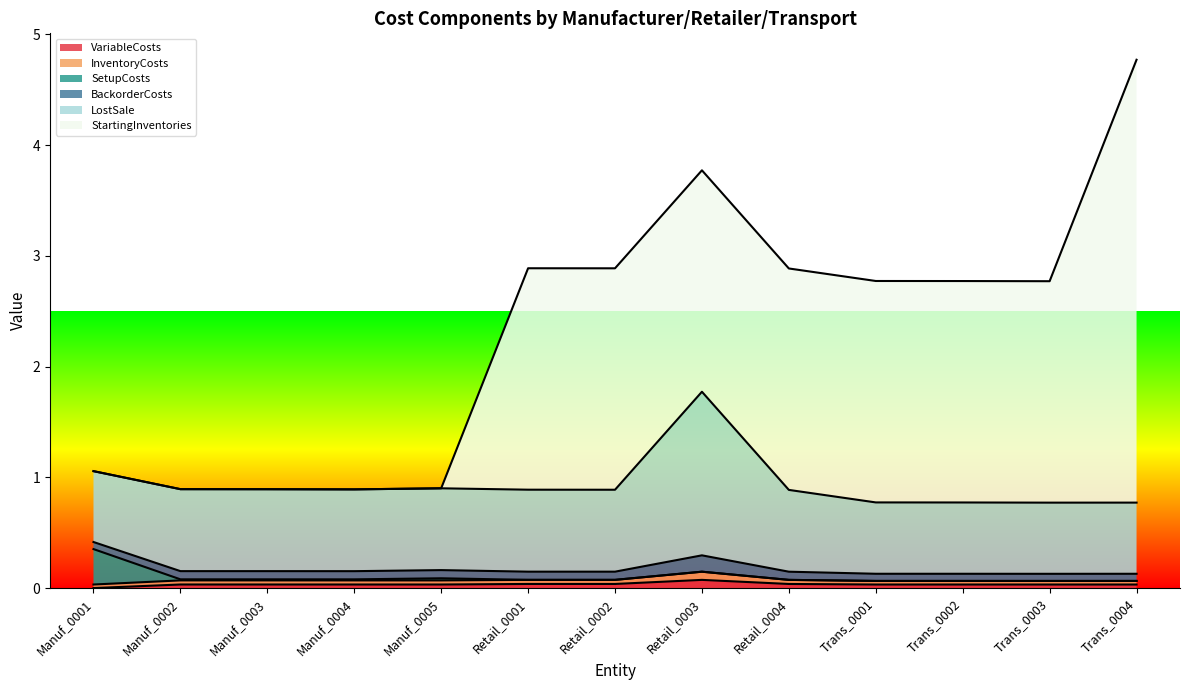

What is the greatest value displayed?

4.0